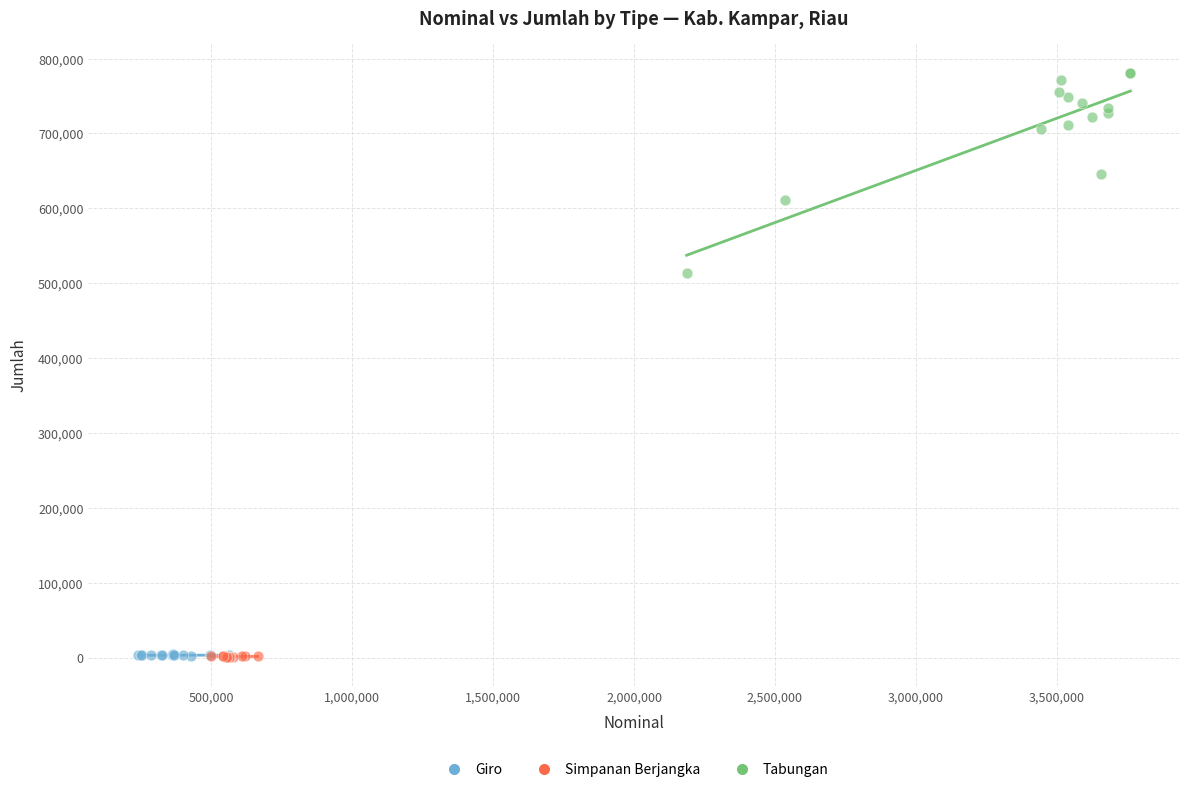

Which series contains the highest Y value?

Tabungan